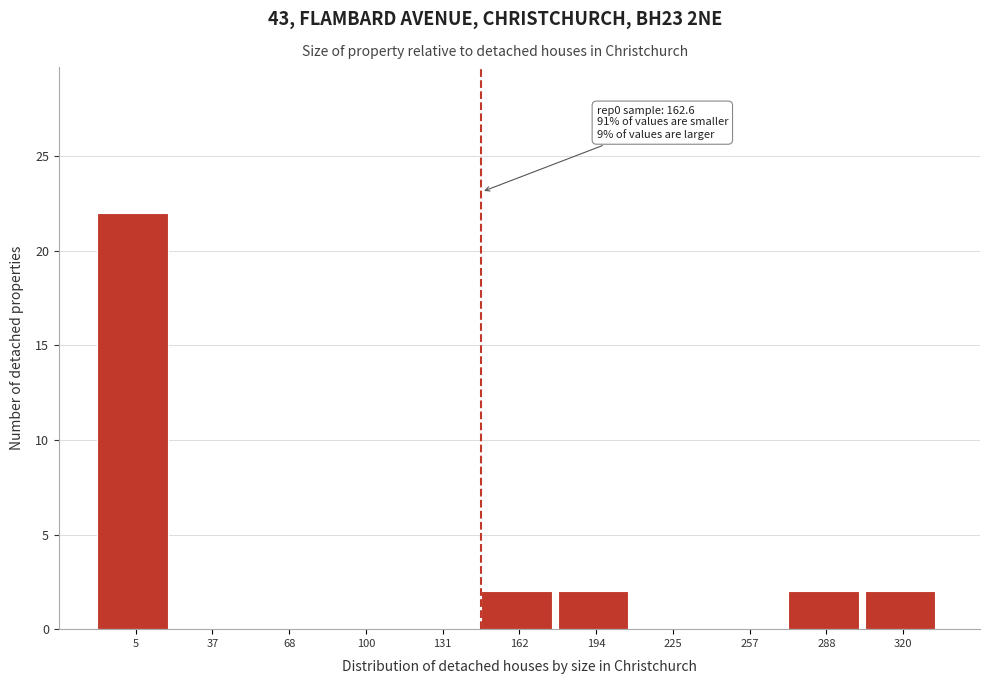

Reading right to left, transcribe all the data shown in this chart.

320=2	288=2	257=0	225=0	194=2	162=2	131=0	100=0	68=0	37=0	5=22